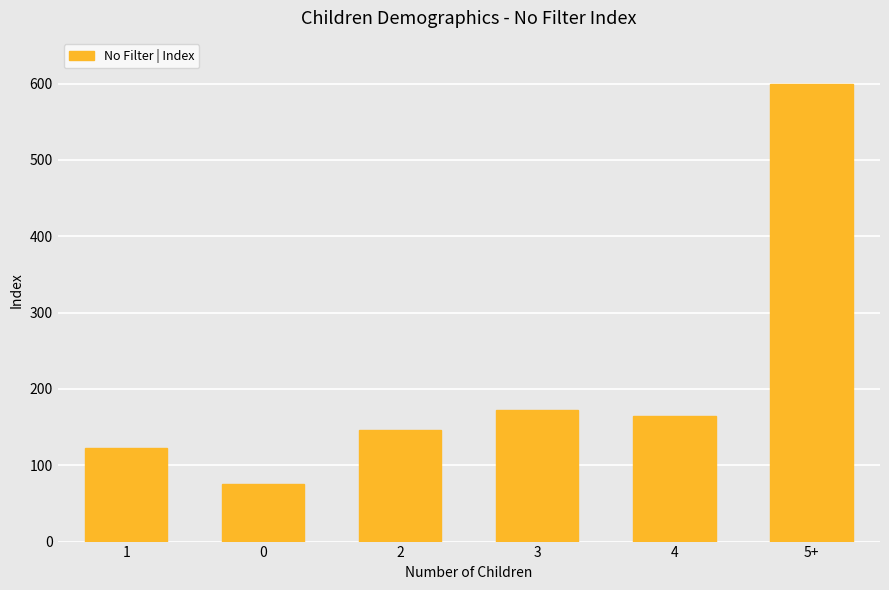

Read the value at 4.

165